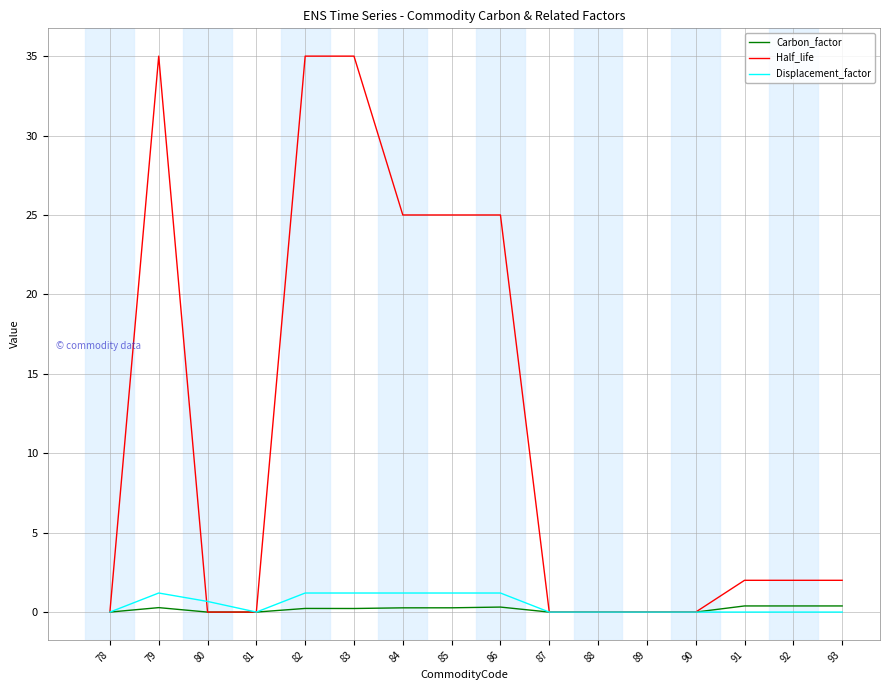

Which series has the widest spread of values?

Half_life